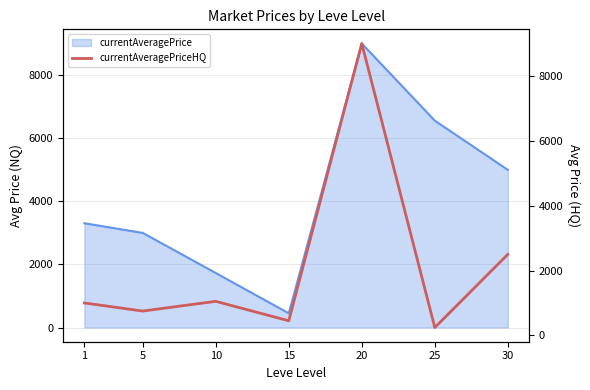

How many points are higher than both their immediate neighbors (excluding endpoints)?

2